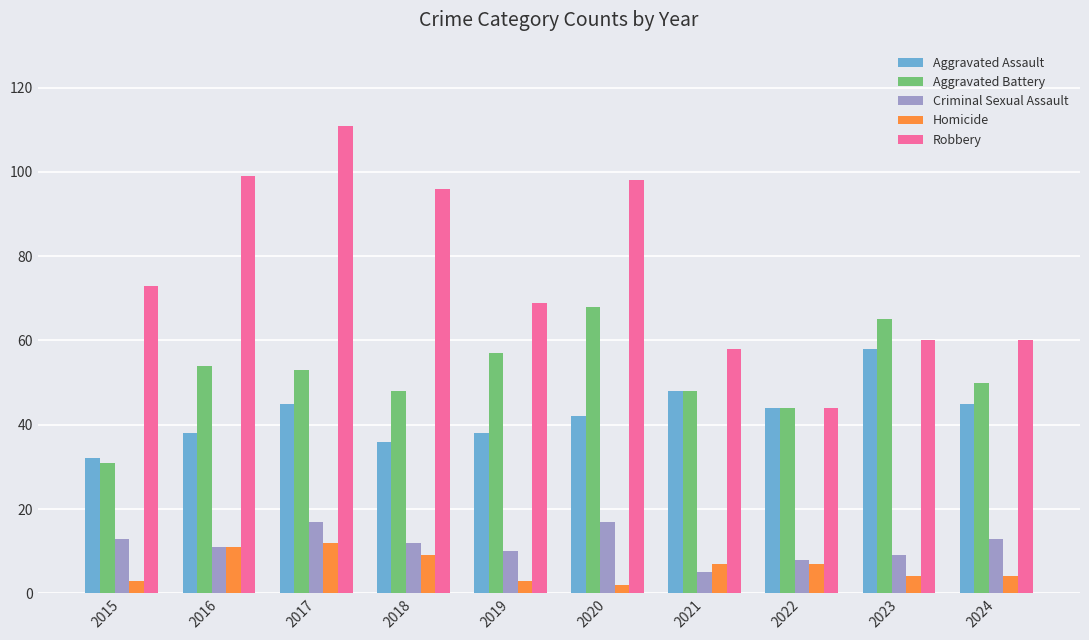

What is the difference between the highest and lowest values at 2022?

37